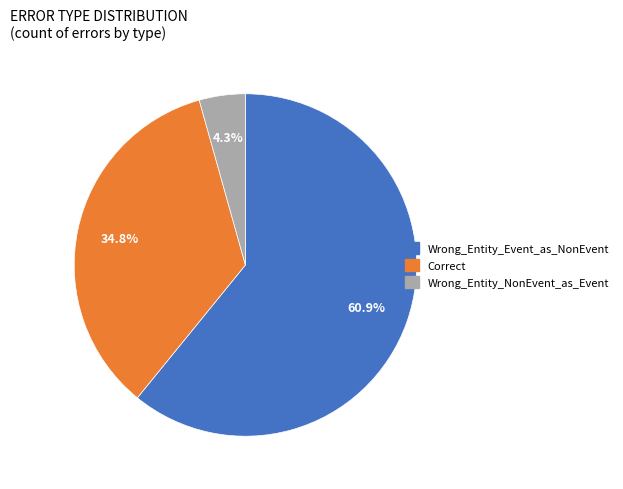

Count the number of slices in the pie.

3